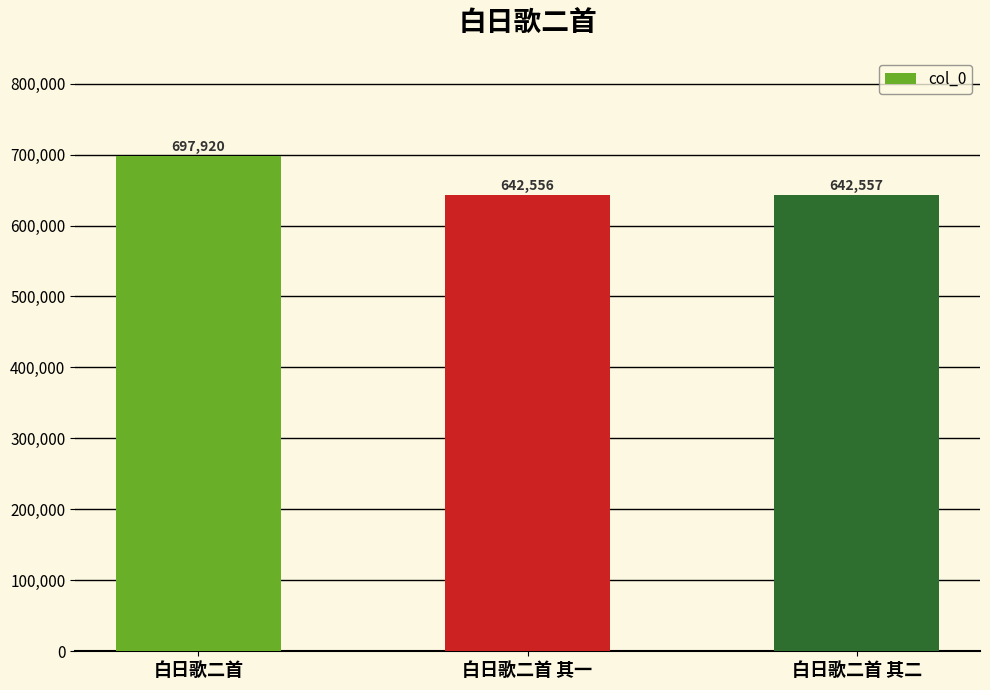

Reading left to right, transcribe all the data shown in this chart.

白日歌二首=697920	白日歌二首 其一=642556	白日歌二首 其二=642557